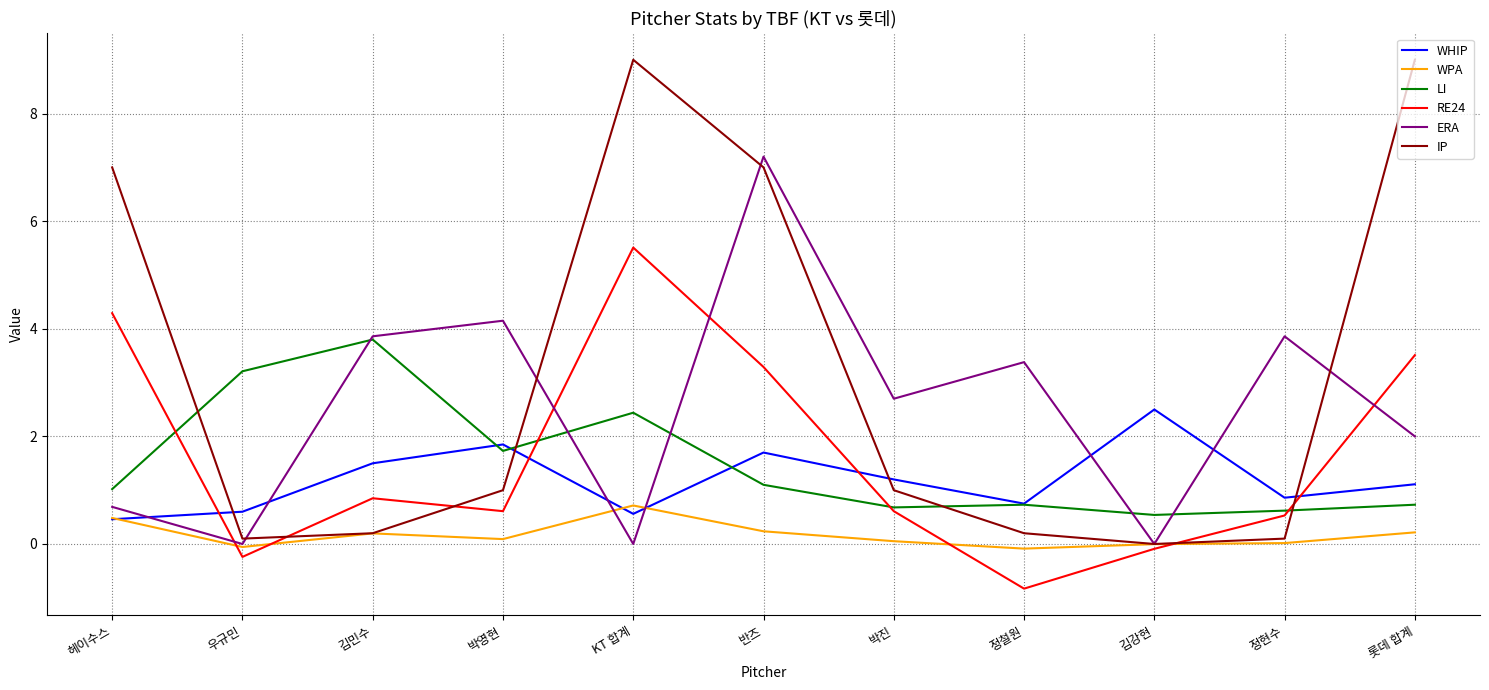

True or false: ERA has a value of 9.8 at 반즈.

False